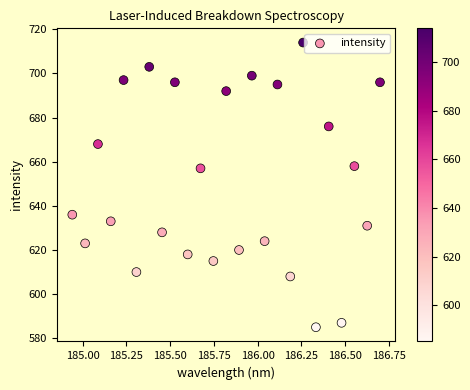

What is the range of Y values (max minus min)?

129